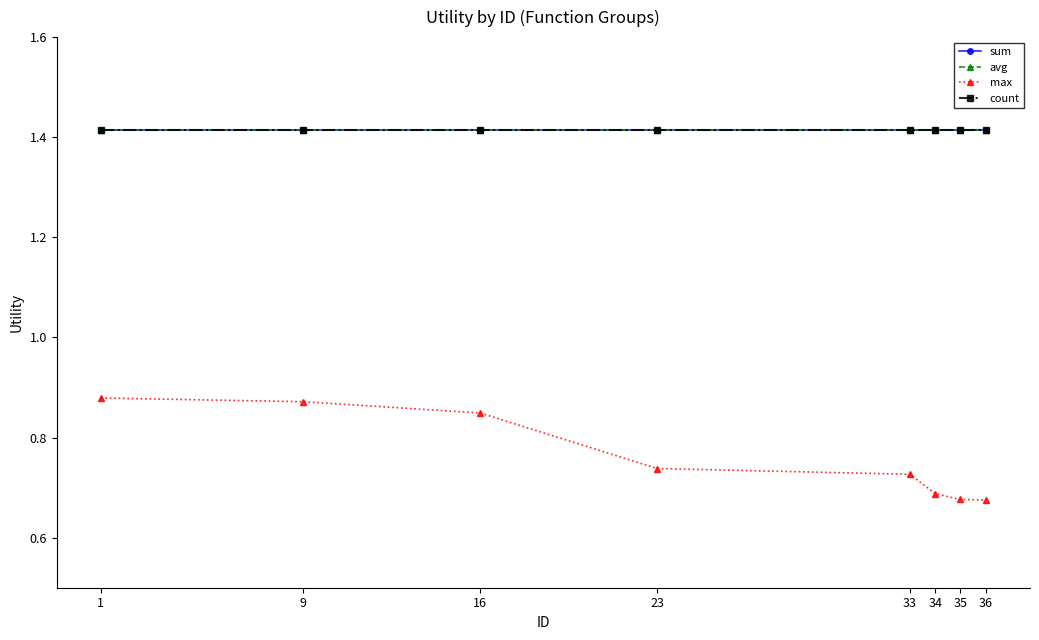

What is the total value across all series at 35?

4.9